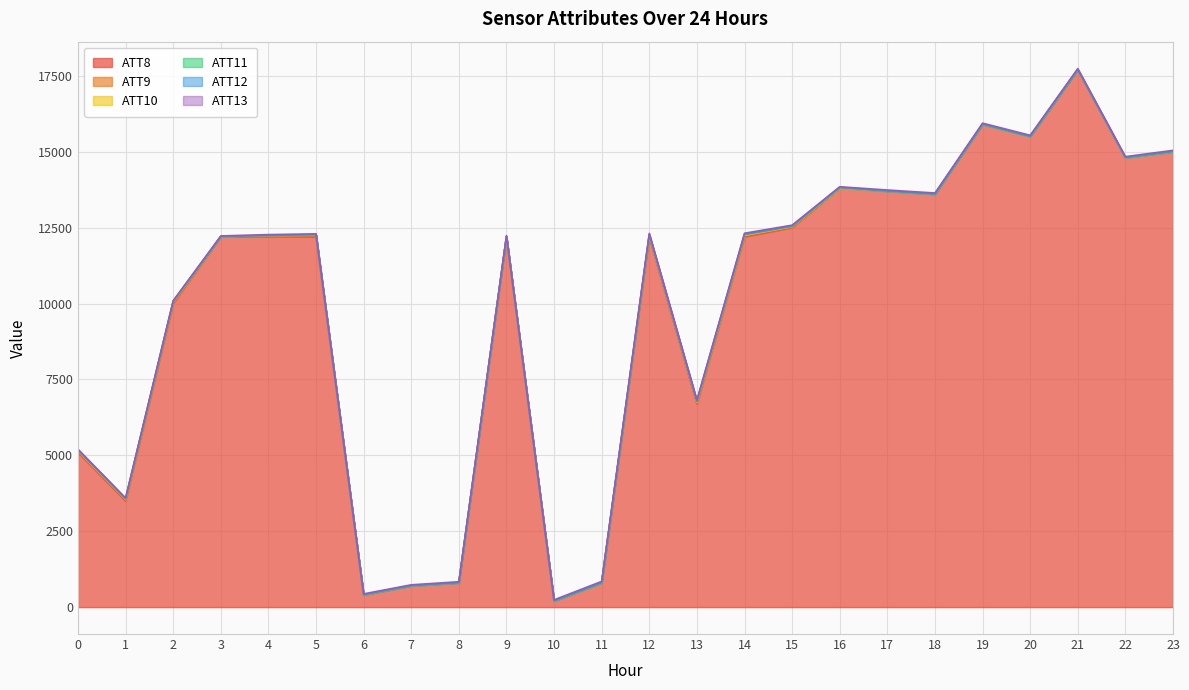

Reading right to left, transcribe all the data shown in this chart.

ATT8: 15000.0	14800.0	17700.0	15500.0	15900.0	13600.0	13700.0	13800.0	12500.0	12200.0	6700.0	12200.0	800.0	200.0	12200.0	800.0	700.0	400.0	12200.0	12200.0	12200.0	10000.0	3500.0	5100.0
ATT9: -10.0	-10.0	-10.0	-10.0	-10.0	-10.0	-10.0	-10.0	18.4	25.8	28.6	24.1	-10.0	-10.0	-10.0	-10.0	-10.0	4.2	29.6	22.8	-9.2	28.6	28.1	31.1
ATT10: -10.0	-10.0	-10.0	-10.0	-10.0	-10.0	-10.0	-2.4	15.8	23.1	27.2	20.4	-10.0	-10.0	-10.0	-10.0	-10.0	-10.0	22.3	17.2	-9.1	22.1	25.6	25.7
ATT11: -10.0	-10.0	-10.0	-10.0	-10.0	-10.0	-10.0	13.6	8.4	21.3	21.1	21.2	-10.0	-10.0	-10.0	-10.0	-10.0	-7.9	15.6	1.7	-4.1	20.0	18.4	19.8
ATT12: 8.2	7.8	6.8	7.3	6.8	5.6	5.6	8.0	8.8	9.0	5.1	7.4	7.3	5.1	4.6	4.0	5.4	5.8	4.3	3.1	4.7	2.0	2.1	3.5
ATT13: 36.4	31.3	31.6	33.7	34.3	34.8	33.3	24.8	29.4	35.9	37.8	38.1	39.0	33.7	31.9	31.3	28.7	25.4	23.4	25.1	22.2	21.2	18.2	20.0